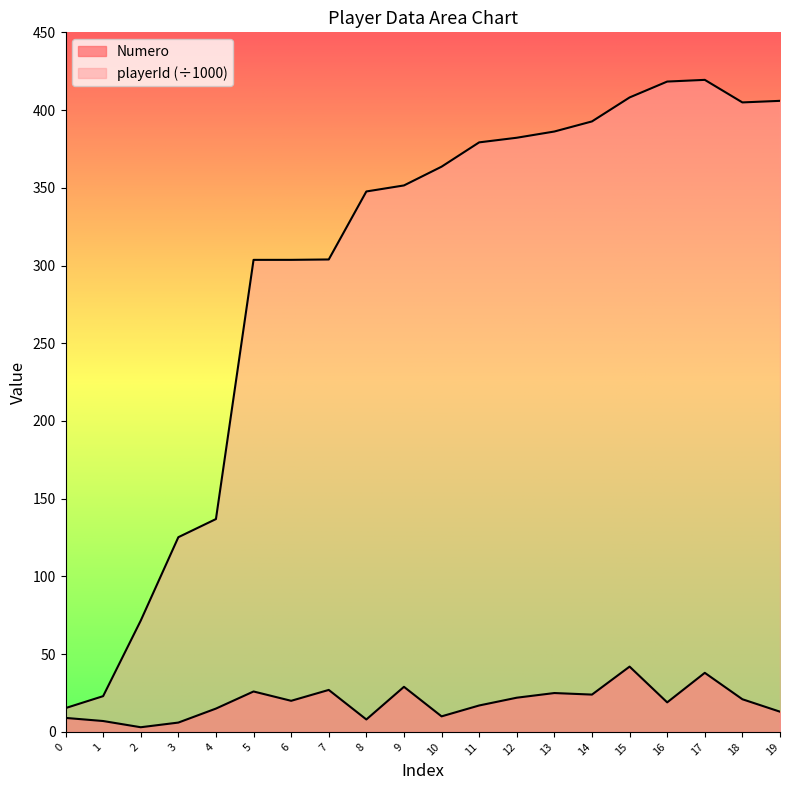

The Numero series shows 15.6 at 10. True or false?

False